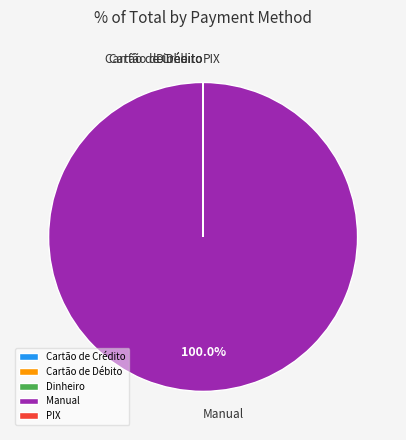

Is there a majority slice in this chart?

Yes